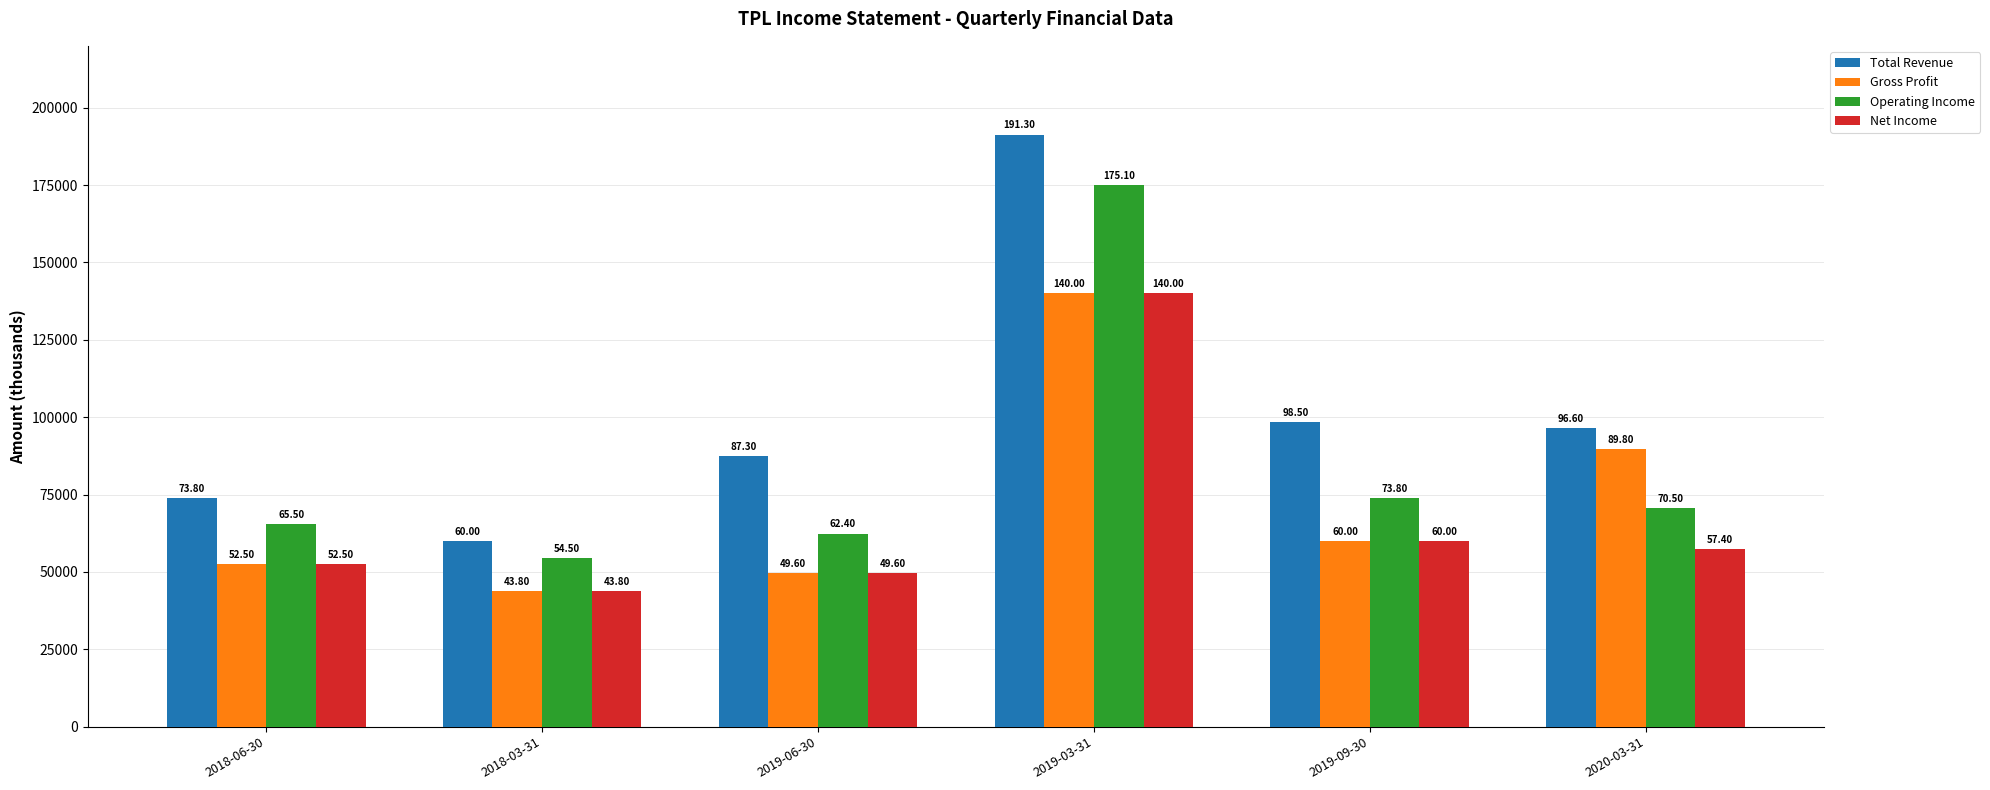

Are the bars horizontal?

No